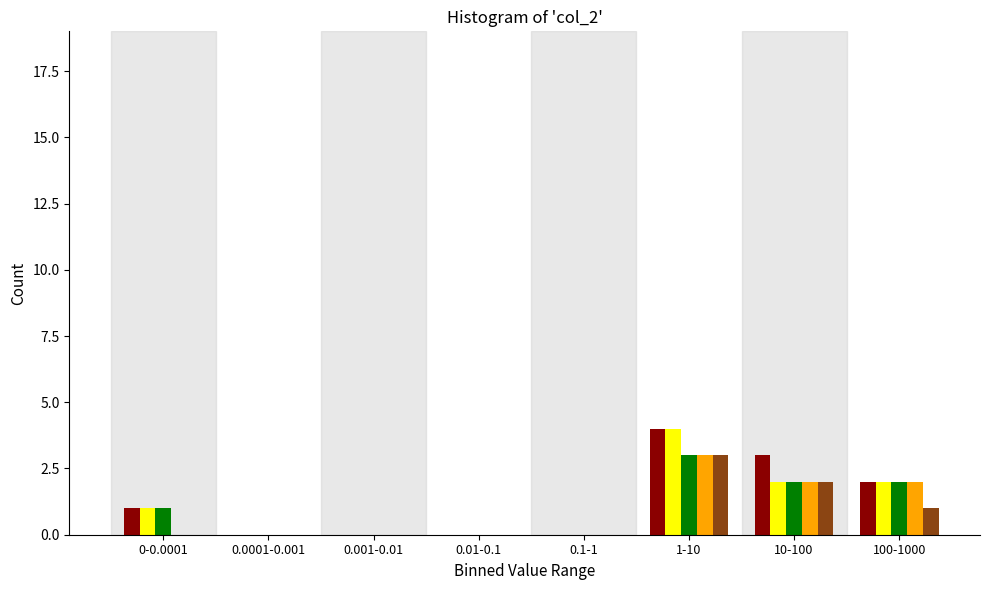

Which label corresponds to the largest value in the chart?

1-10